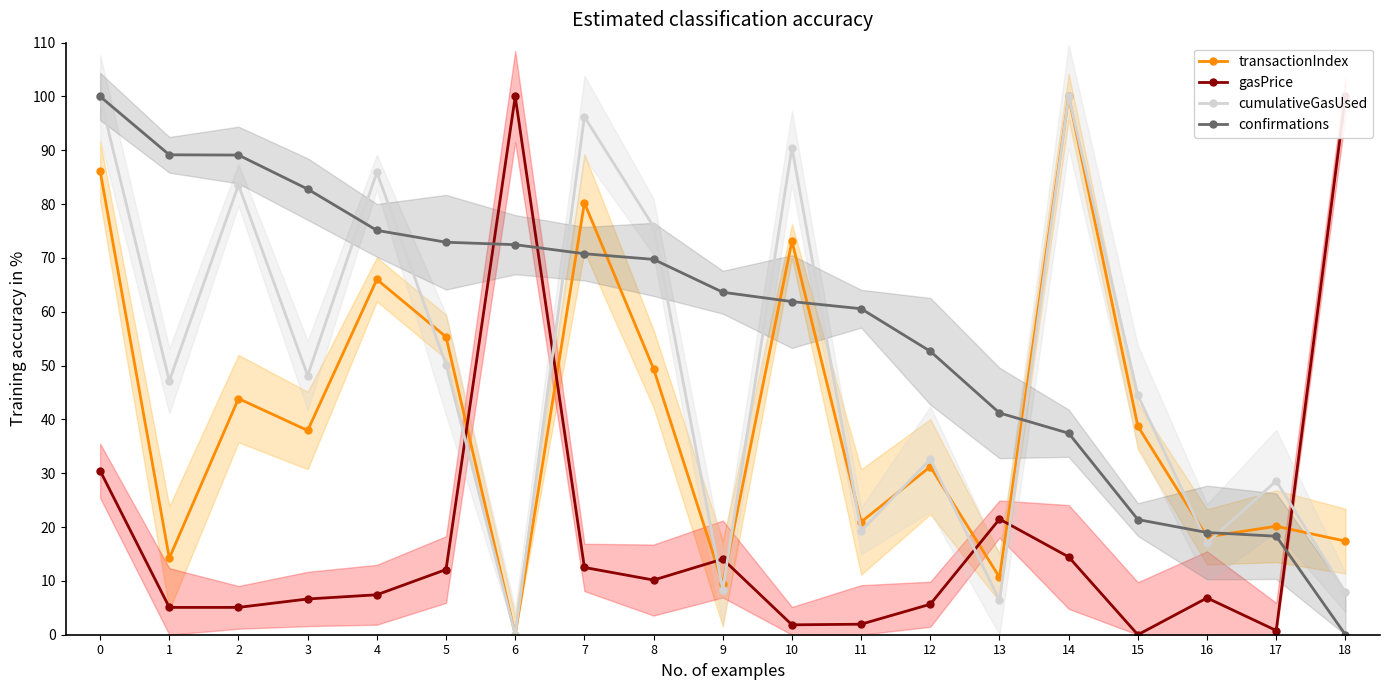

How many lines are shown in the chart?

4